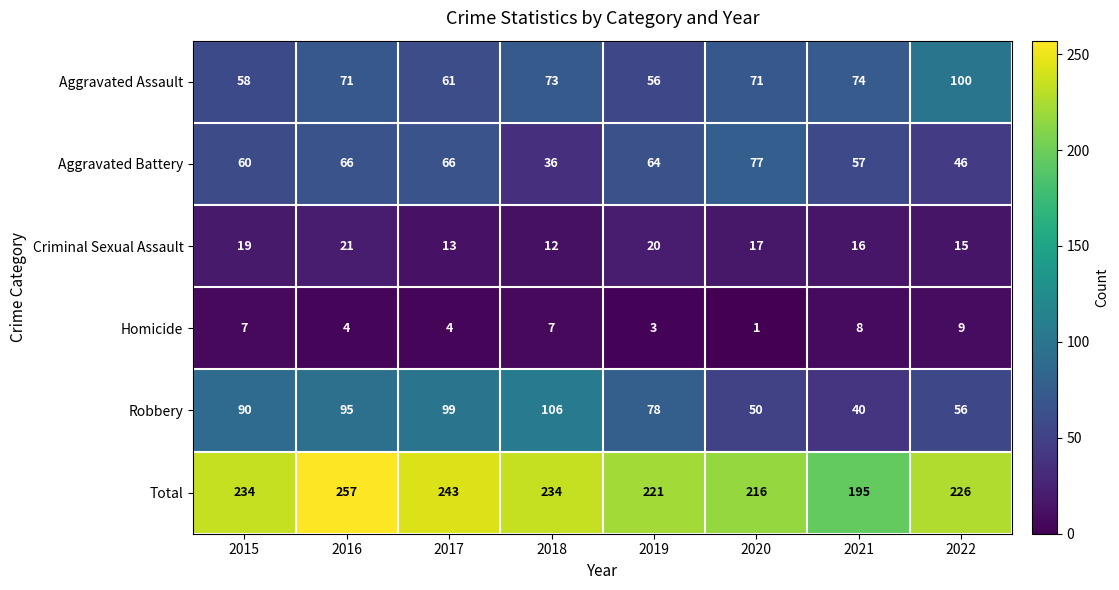

Which series has the largest total across all categories?

Total